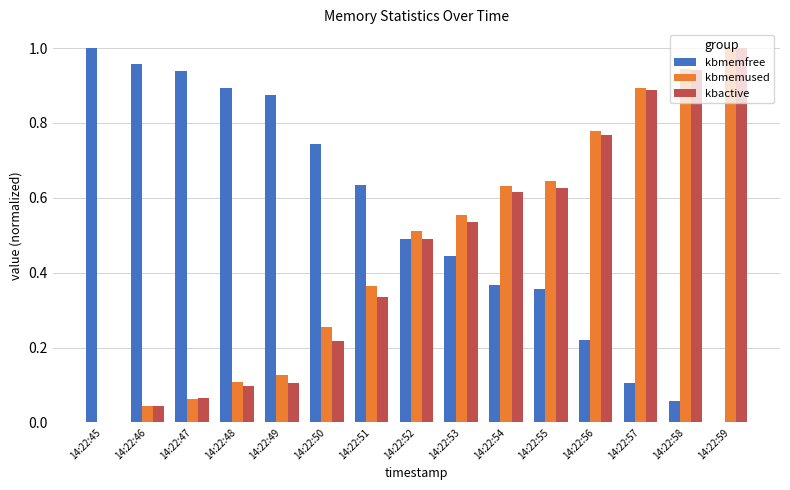

The value of kbmemfree at 14:22:59 is 0.0. True or false?

True